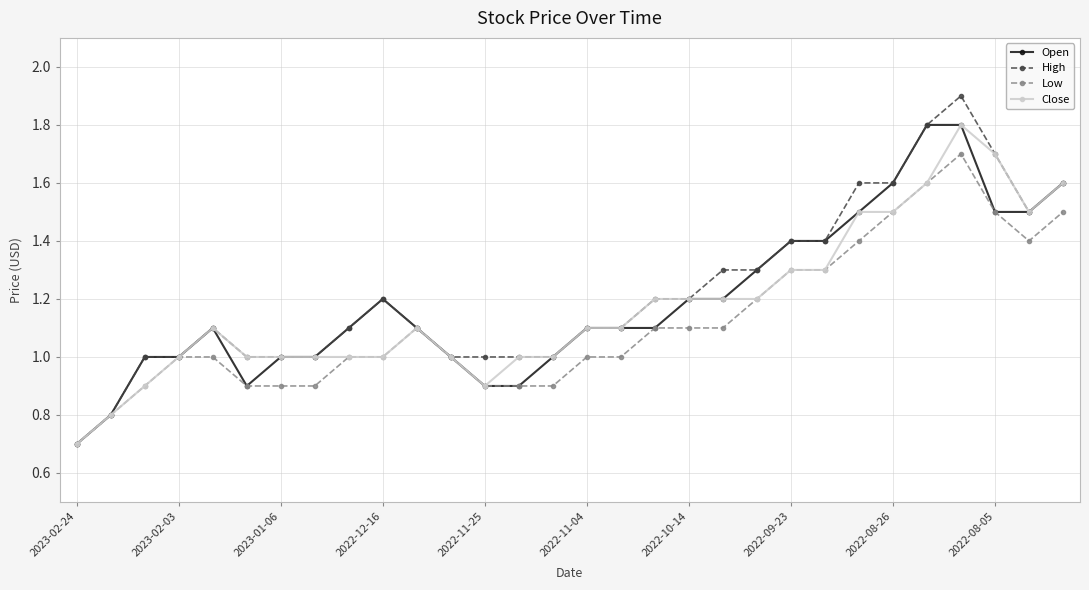

What is the average value of the Open series?

1.2